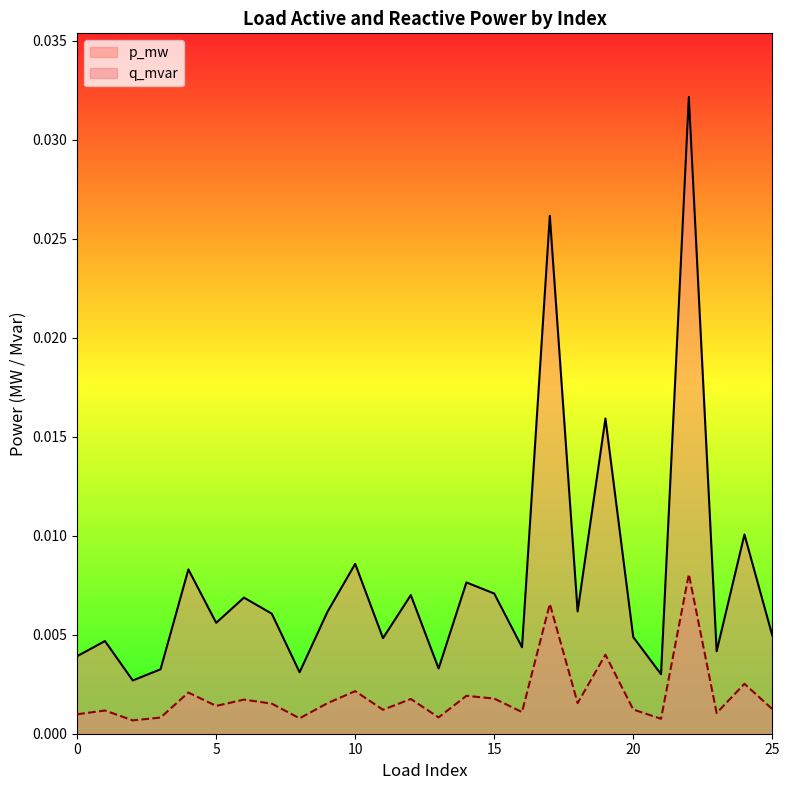

Which series has the largest total across all categories?

p_mw